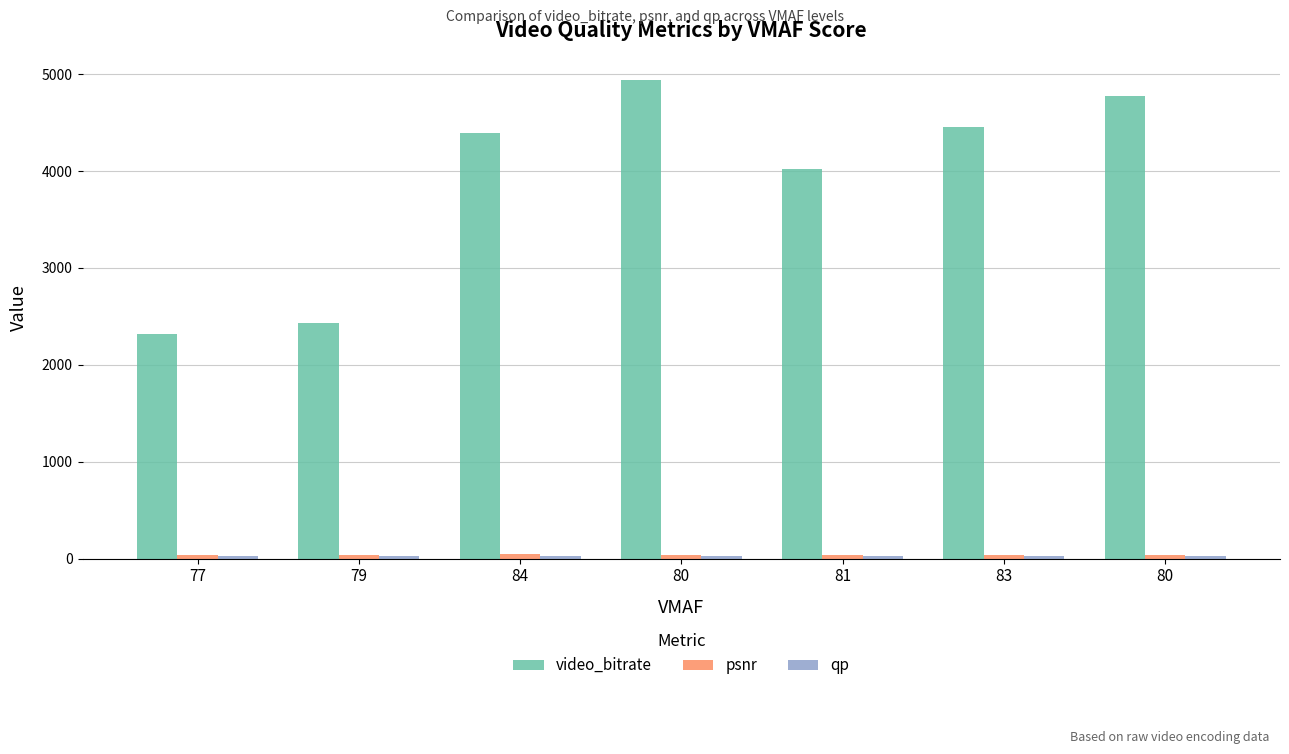

How many bars are there in total?

21